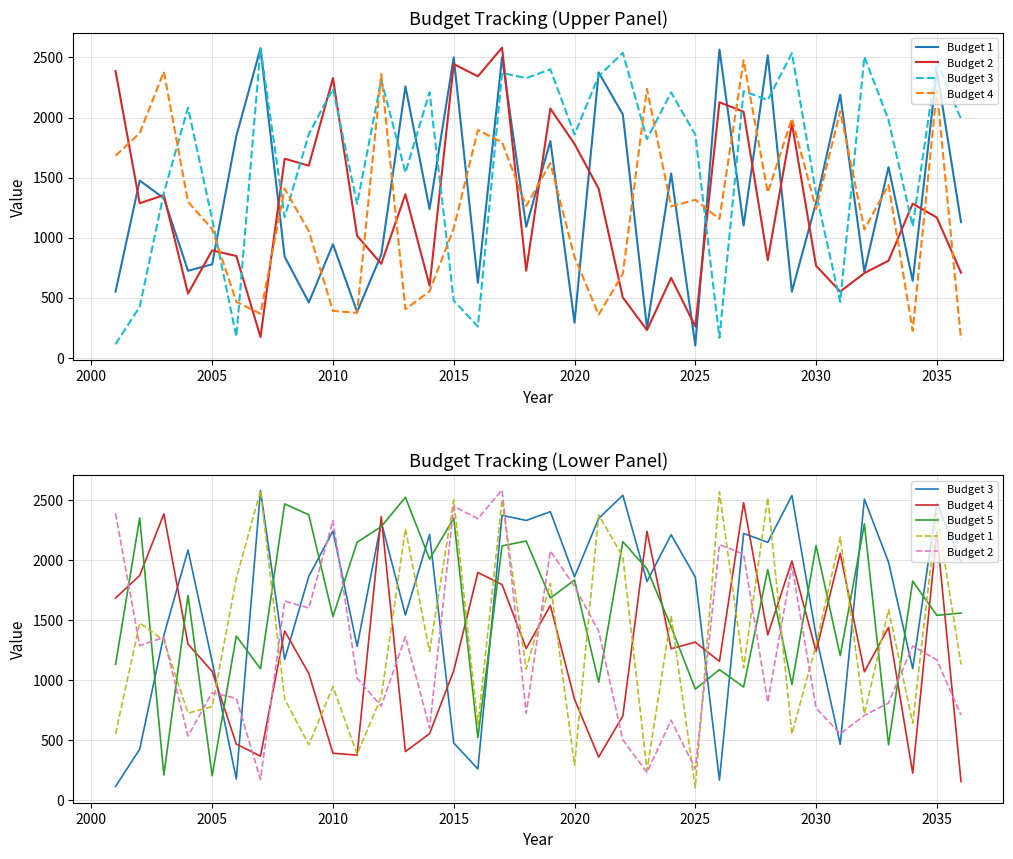

What are all the series names shown in the legend?

Budget 1, Budget 2, Budget 3, Budget 4, Budget 5